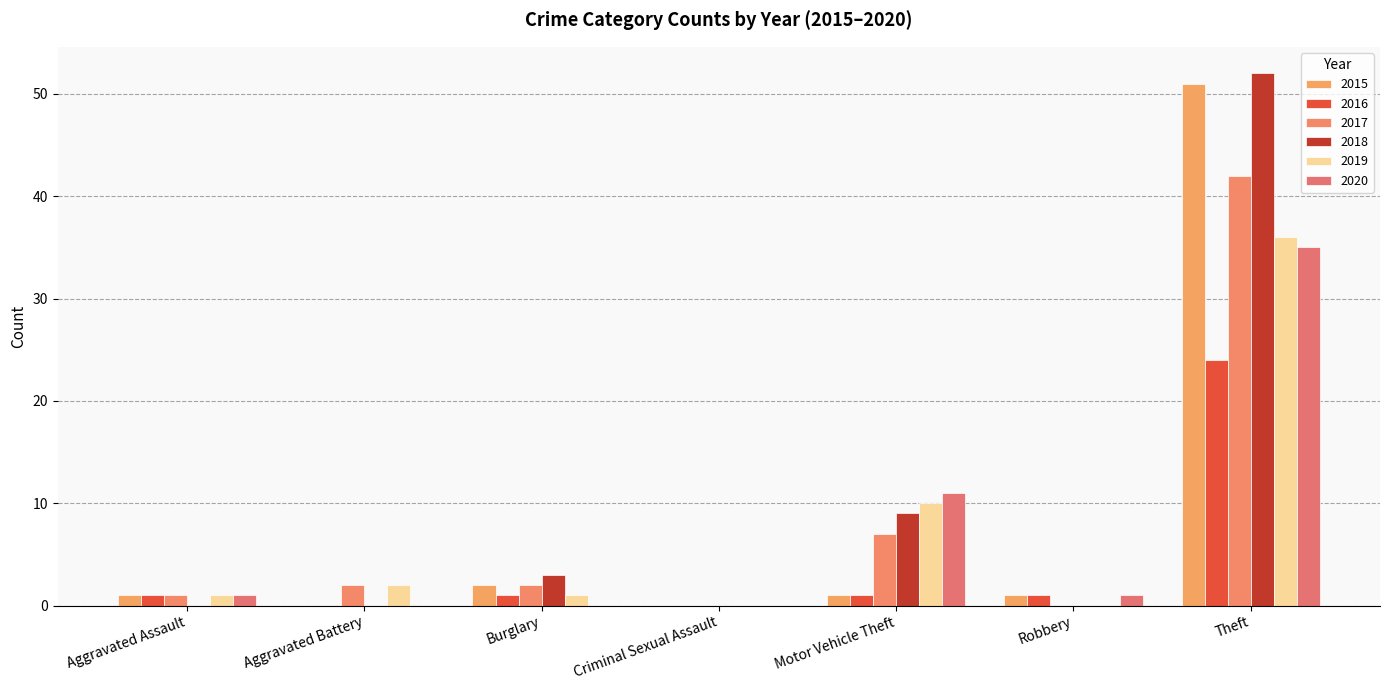

At which category is the sum across all series the highest?

Theft